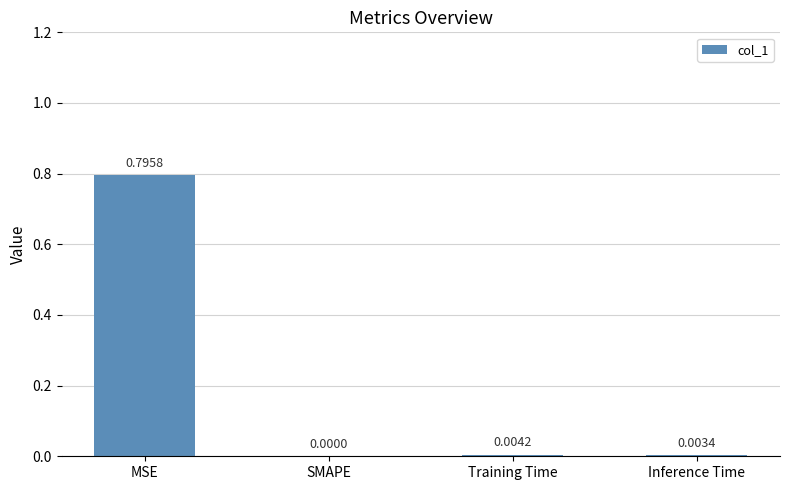

Which label corresponds to the largest value in the chart?

MSE